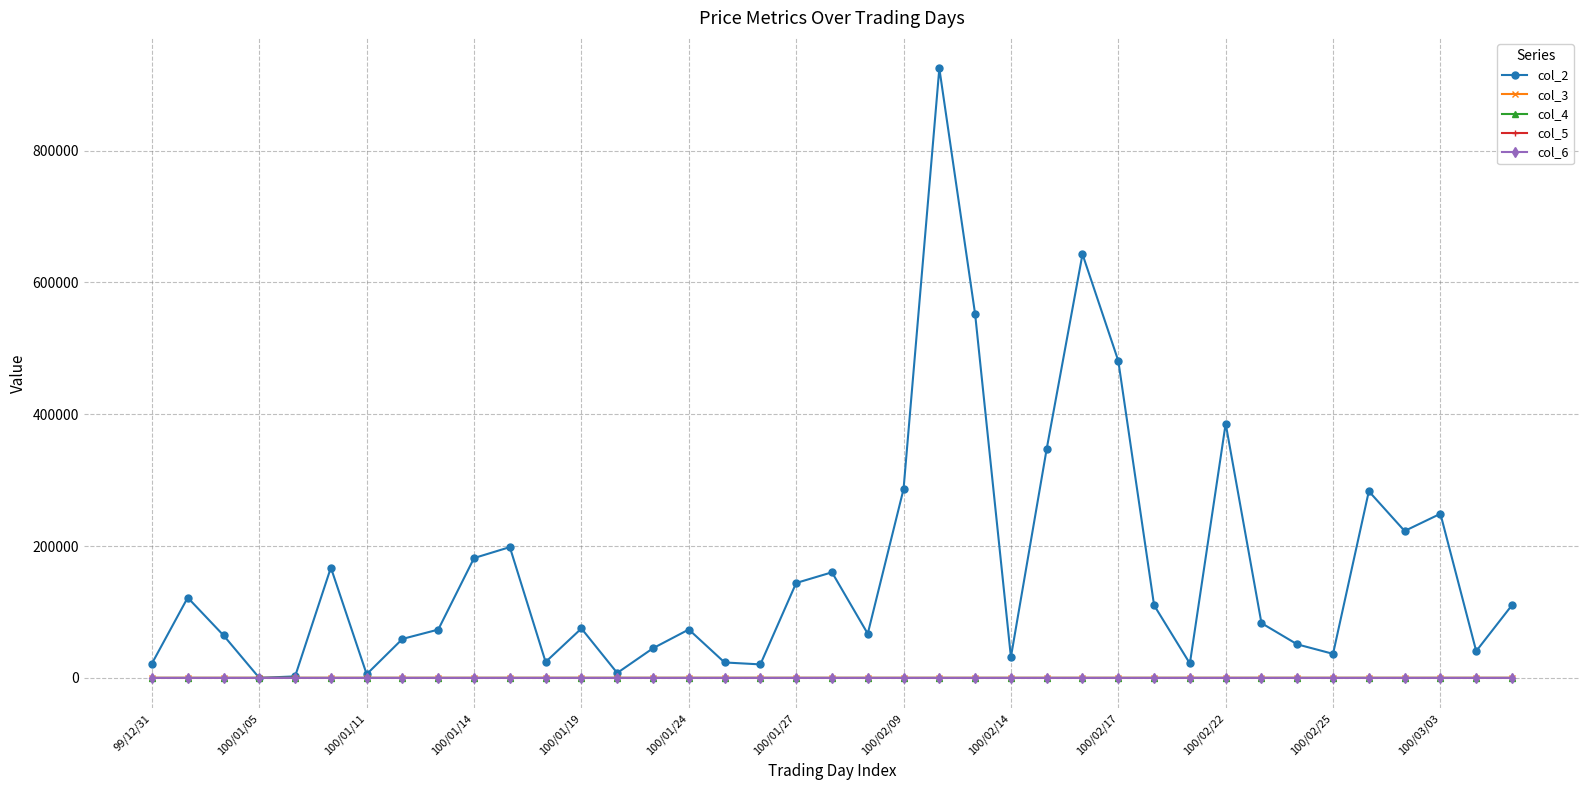

True or false: col_4 has more than 2 interior local peaks.

True